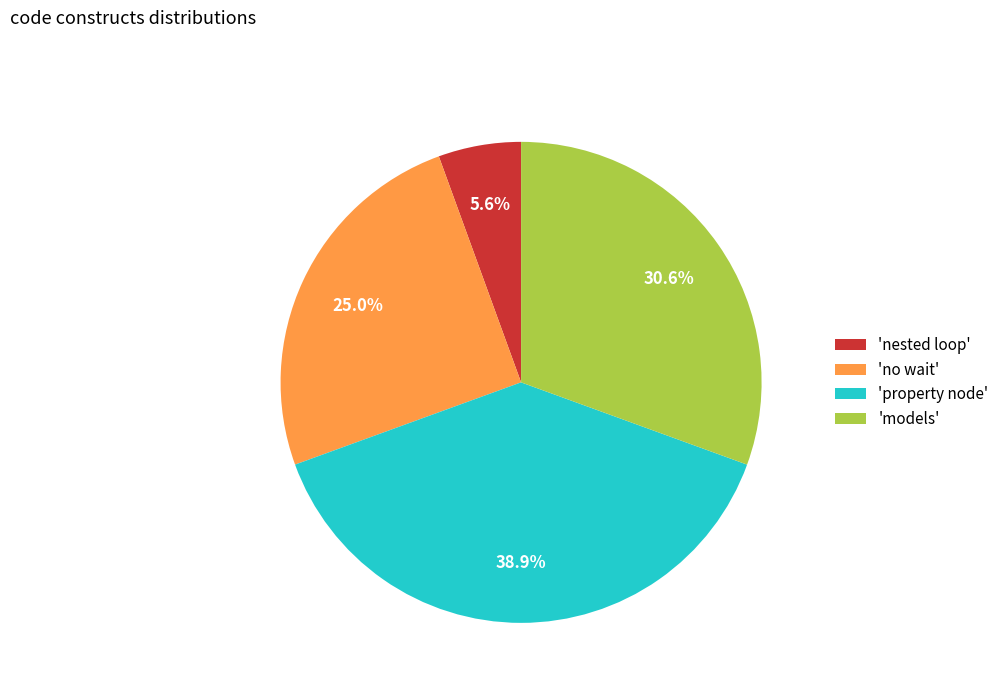

Is there any slice that represents more than half of the pie?

No